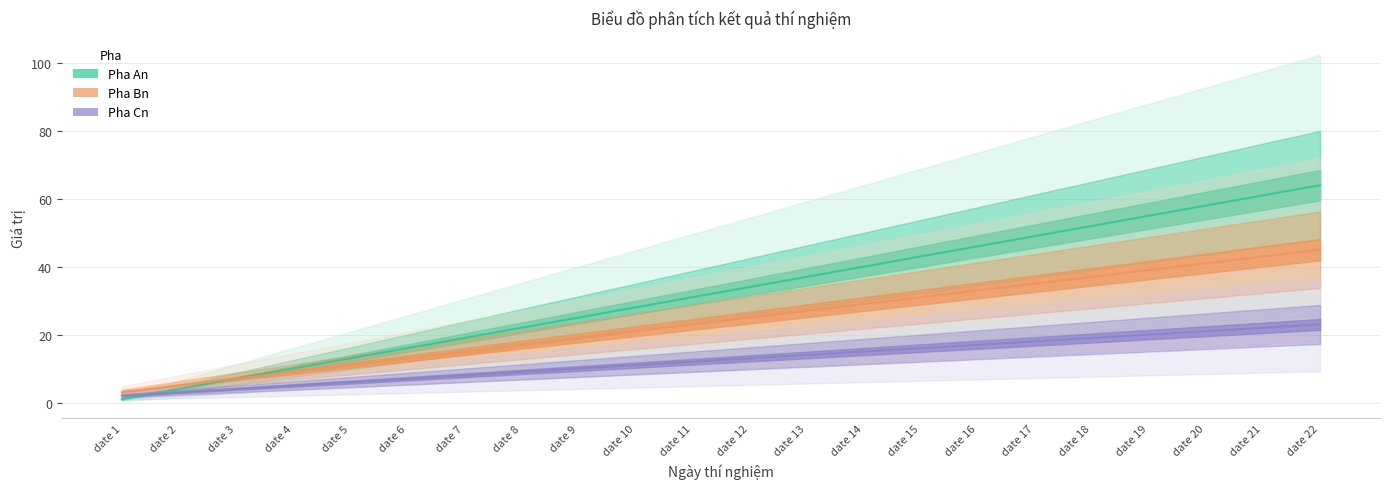

What is the difference between the Pha Cn values at date 7 and date 13?

6